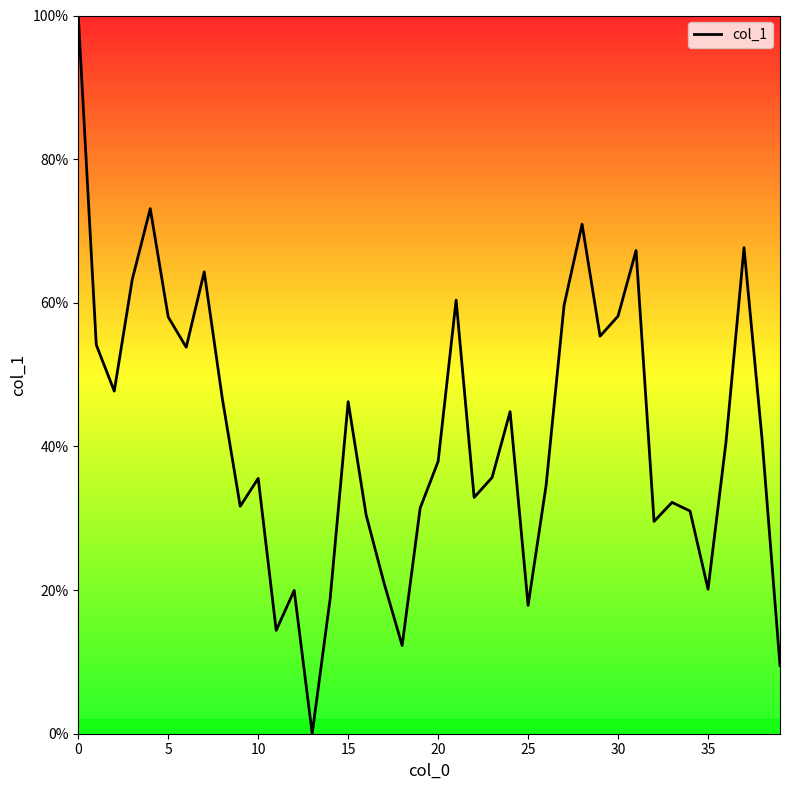

What is the maximum value shown in the chart?

100.0